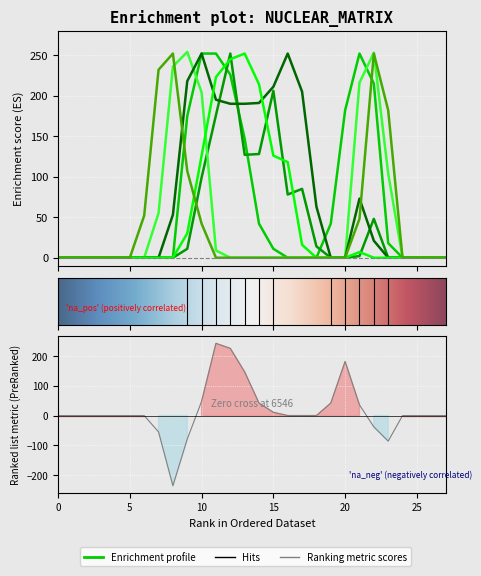

The value of col_8 at 24 is -111. True or false?

False